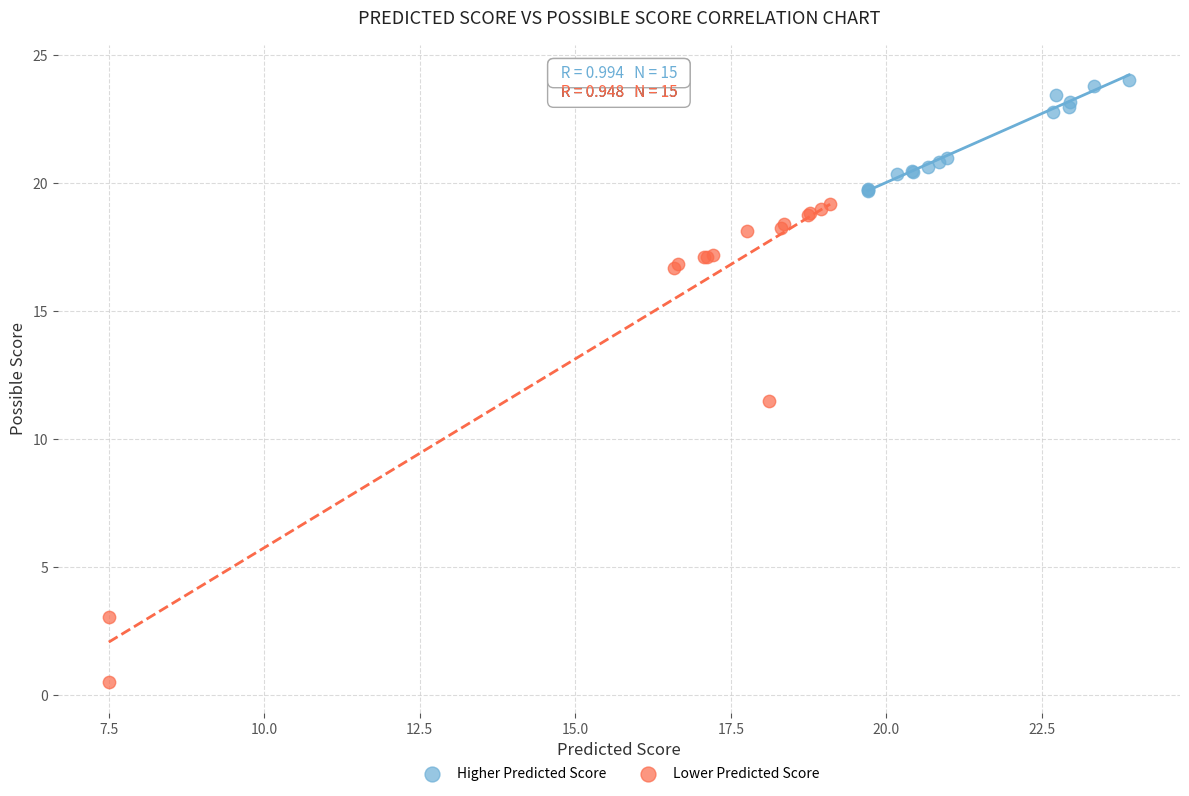

Which series reaches the minimum Y coordinate?

Lower Predicted Score